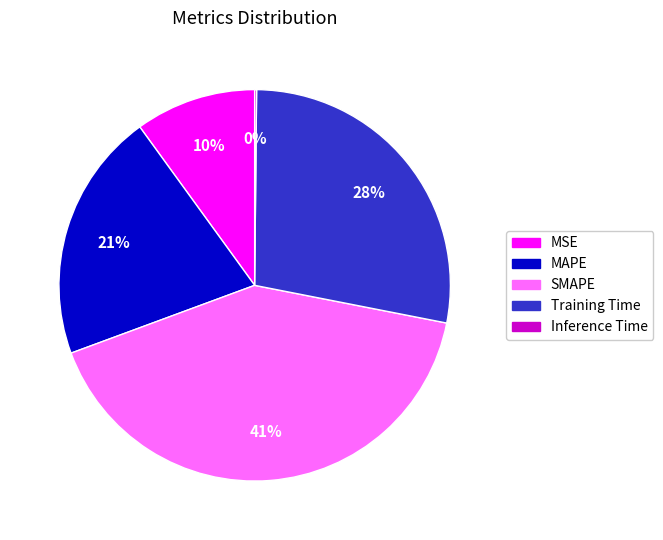

Combined, do Training Time and SMAPE account for over 50%?

Yes